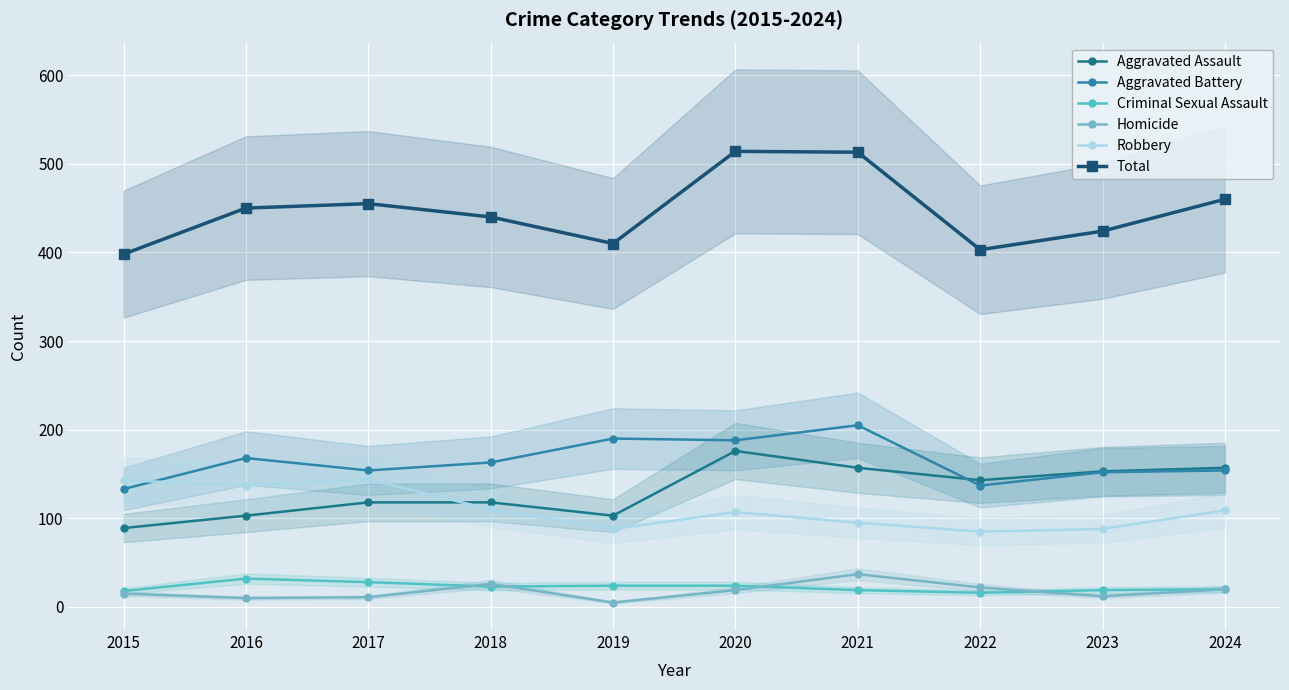

True or false: Aggravated Assault and Homicide cross at least once.

False